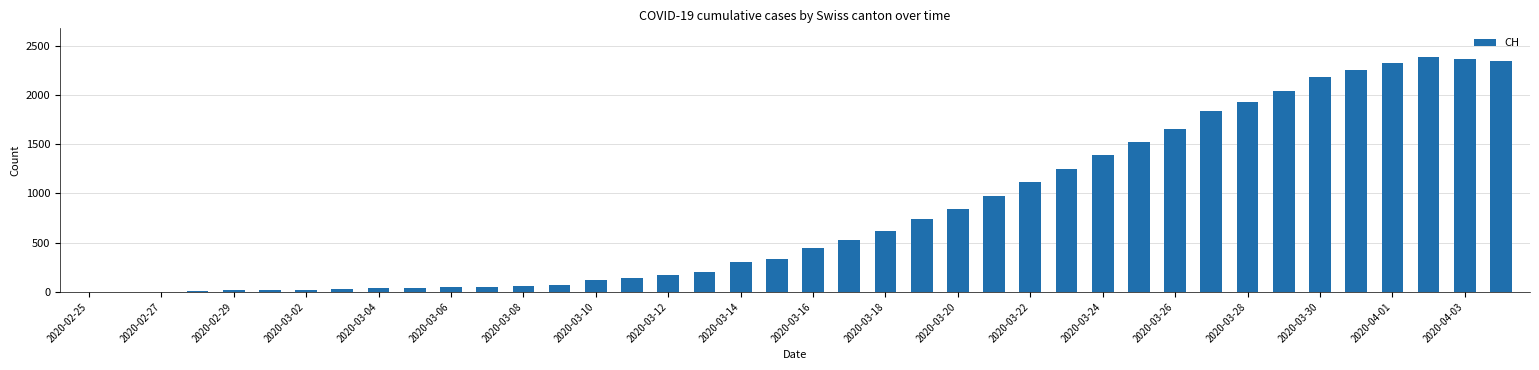

What is the sum of all values?

32387